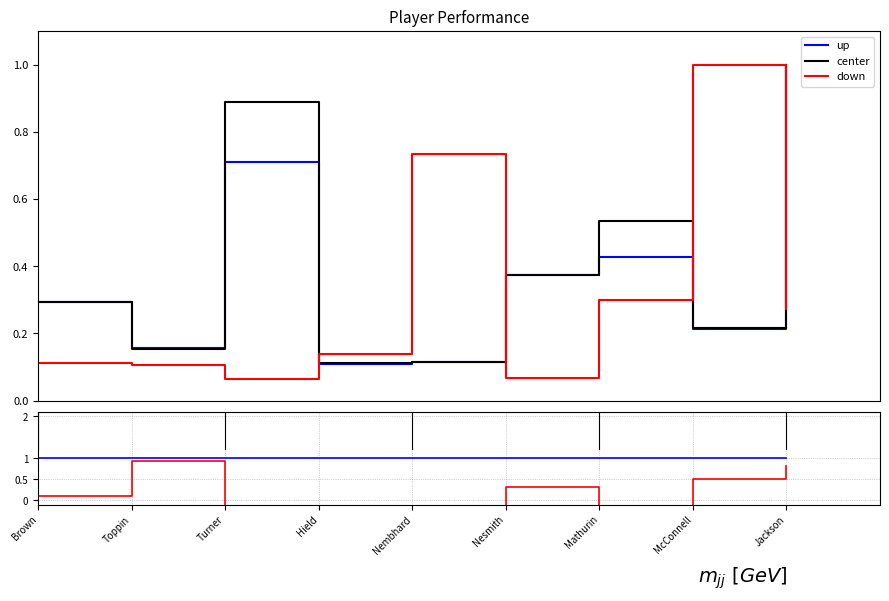

Where is the first local minimum for Assist Percentage?

Turner